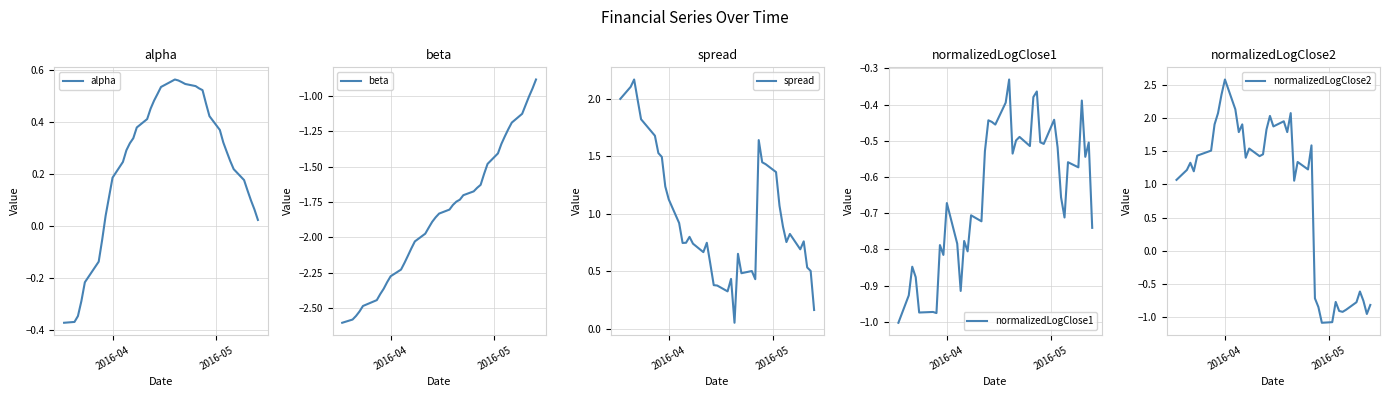

What is the minimum value for normalizedLogClose2?

-1.1